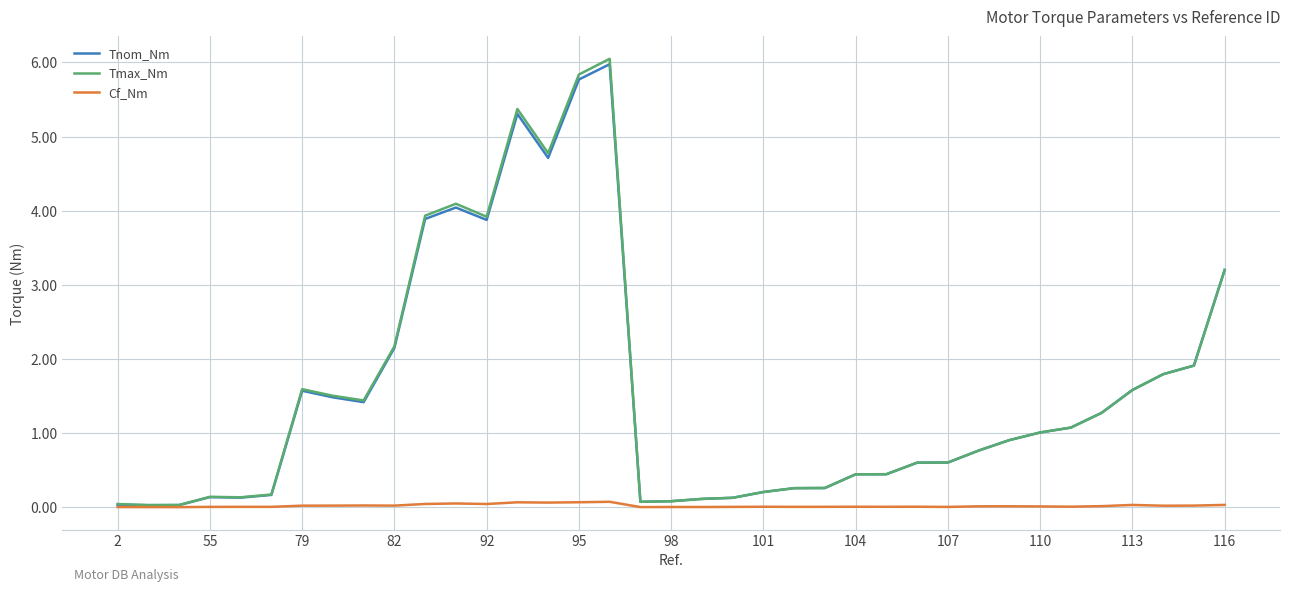

Which series has the widest spread of values?

Tmax_Nm